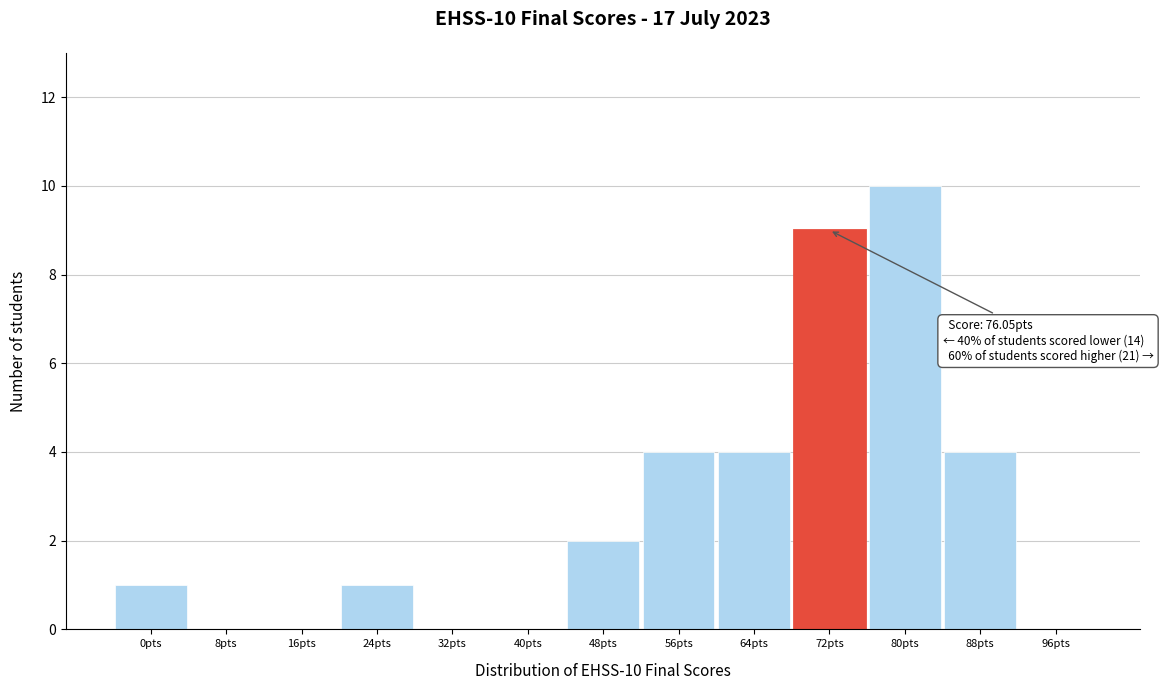

Reading left to right, what are all the values shown in this chart?

0pts=1	8pts=0	16pts=0	24pts=1	32pts=0	40pts=0	48pts=2	56pts=4	64pts=4	72pts=9	80pts=10	88pts=4	96pts=0